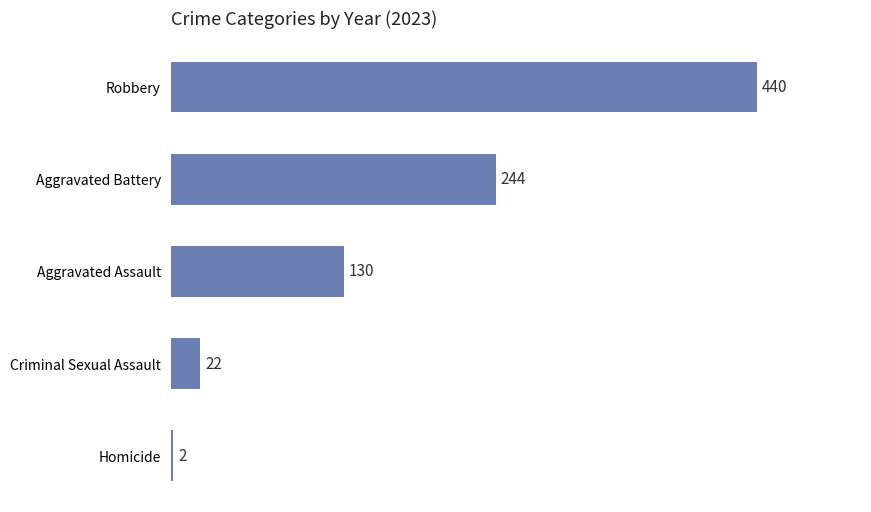

Rank the categories by value from lowest to highest.

Homicide, Criminal Sexual Assault, Aggravated Assault, Aggravated Battery, Robbery